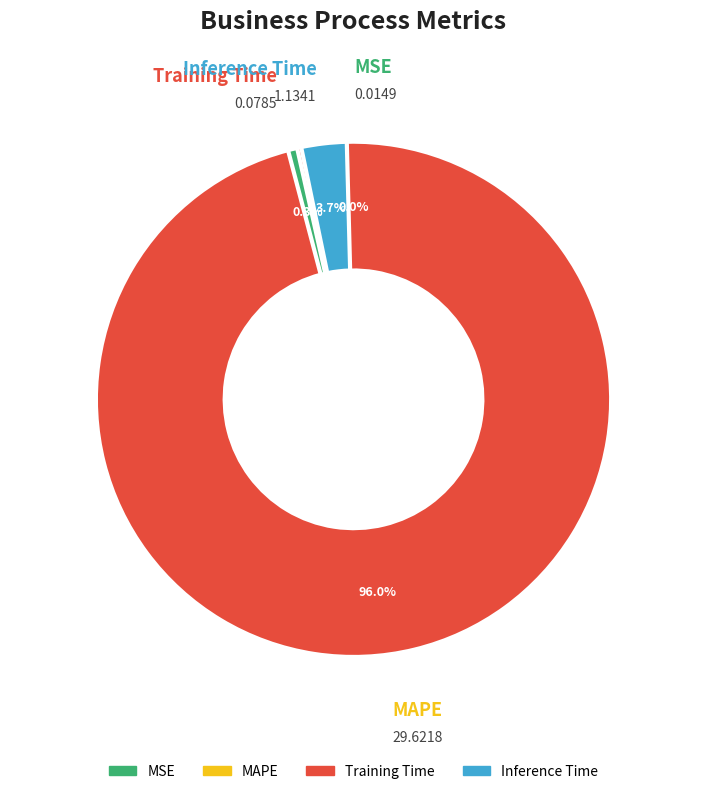

Is Inference Time the majority of the pie?

No